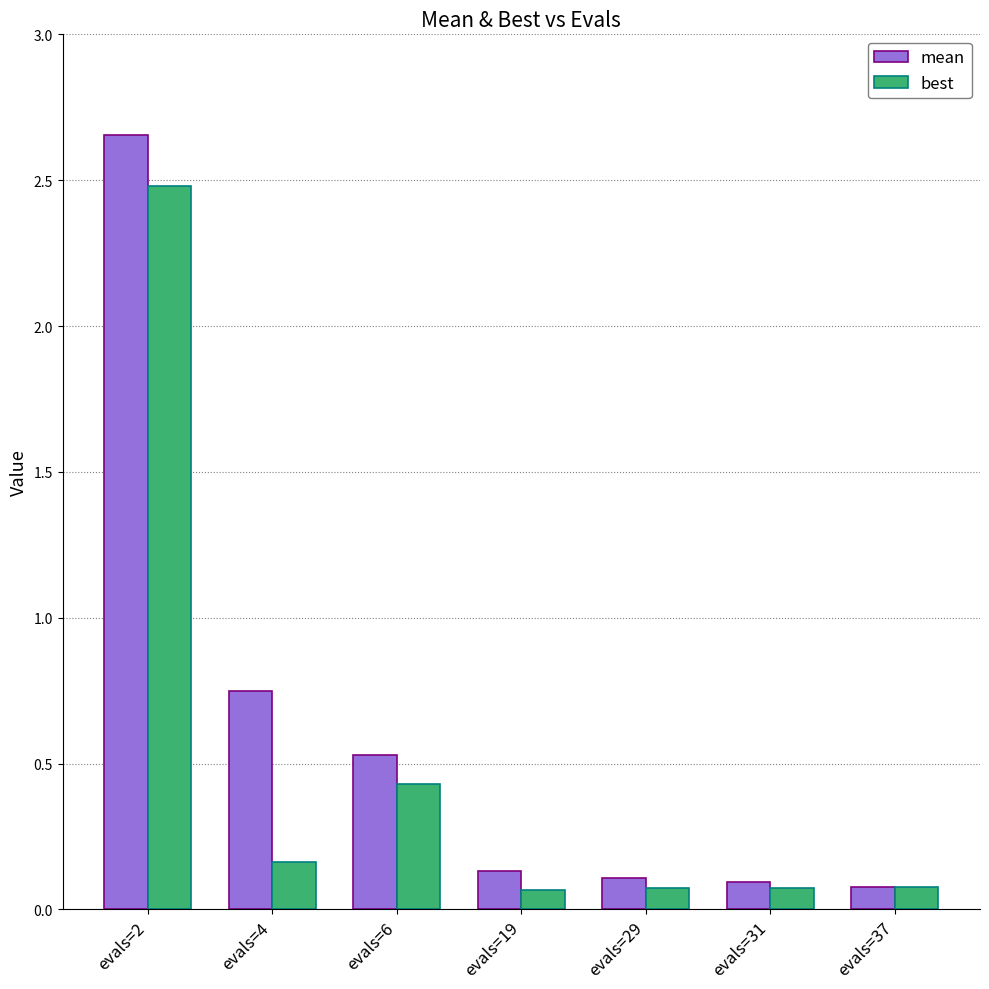

Which label corresponds to the largest value in the chart?

evals=2